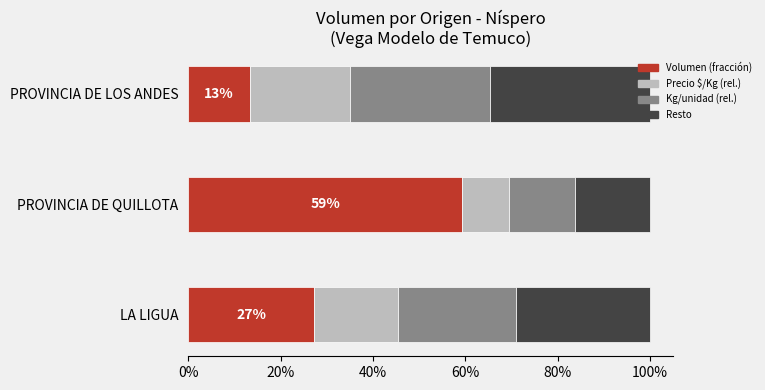

What are all the series names shown in the legend?

Volumen (fracción), Precio $/Kg (rel.), Kg/unidad (rel.), Resto